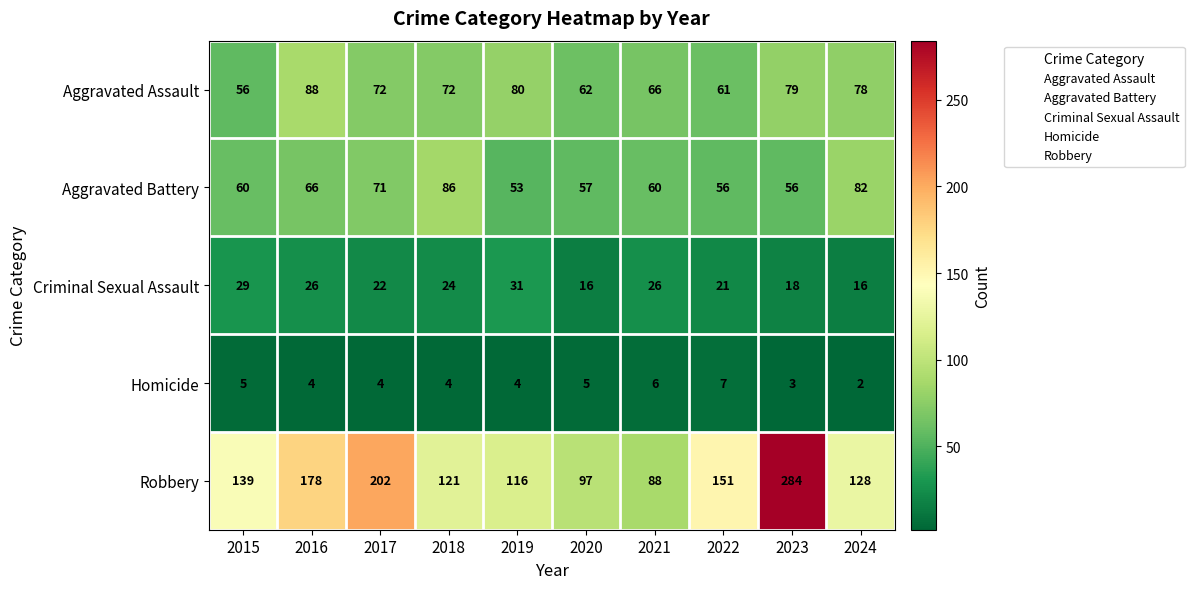

What is the sum of the Aggravated Assault values at 2017 and 2022?

133